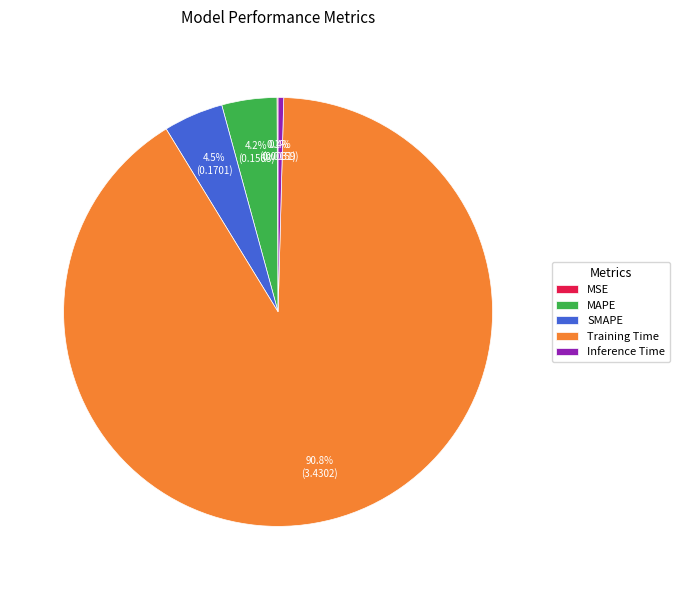

What is the largest slice in the pie chart?

Training Time